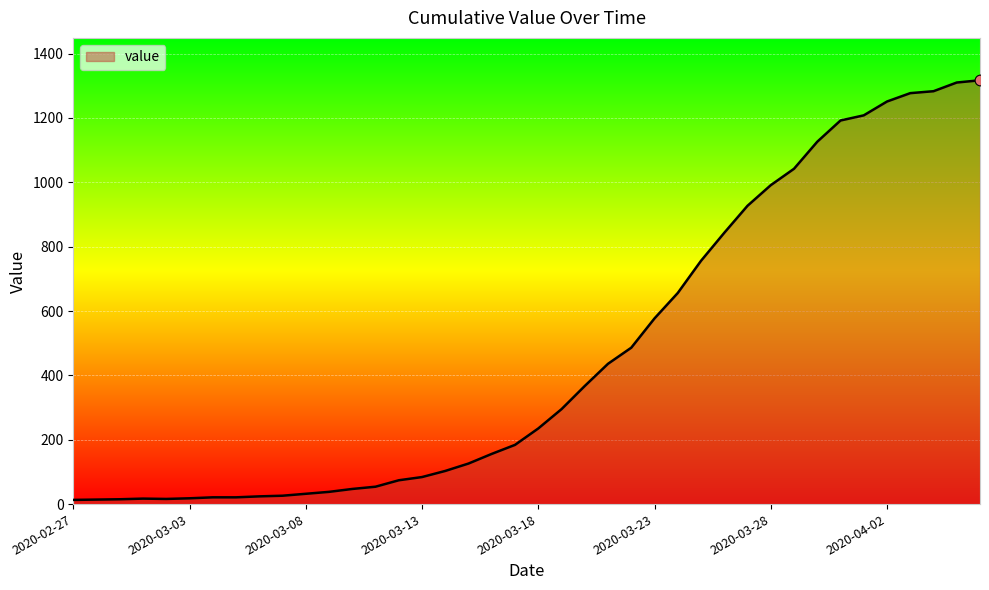

What is the greatest value displayed?

1317